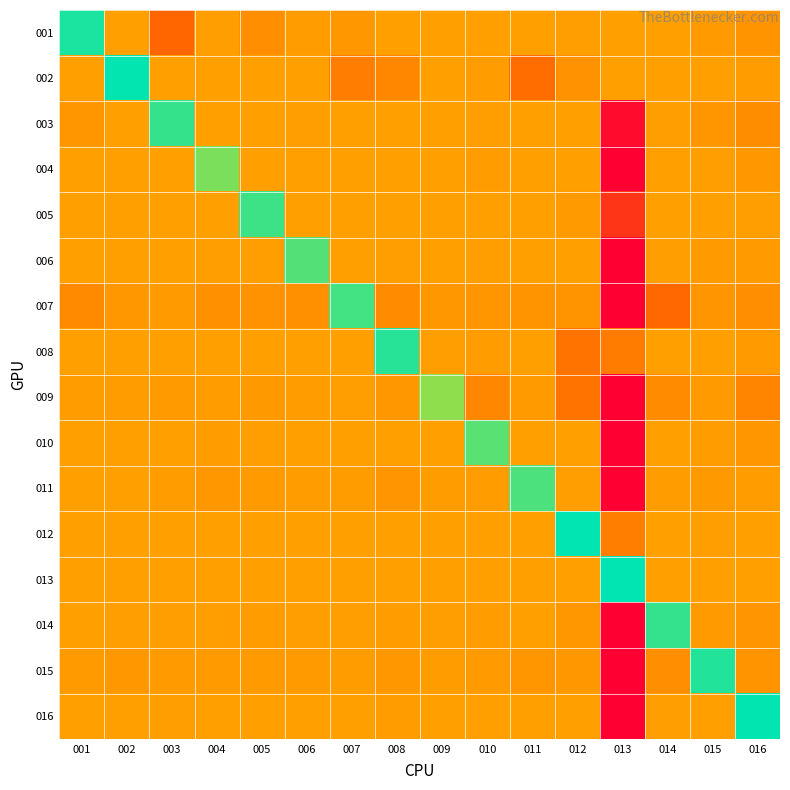

Reading left to right, what are all the values shown in this chart?

001: 001=0.9	002=-0.0	003=-0.3	004=-0.0	005=-0.1	006=-0.0	007=-0.0	008=-0.0	009=-0.0	010=-0.0	011=-0.0	012=-0.0	013=-0.0	014=-0.0	015=-0.0	016=-0.1
002: 001=-0.0	002=1.0	003=-0.0	004=-0.0	005=-0.0	006=-0.0	007=-0.2	008=-0.1	009=-0.0	010=-0.0	011=-0.3	012=-0.1	013=0.0	014=-0.0	015=-0.0	016=-0.0
003: 001=-0.1	002=0.0	003=0.9	004=-0.0	005=-0.0	006=-0.0	007=-0.0	008=-0.0	009=-0.0	010=-0.0	011=-0.0	012=0.0	013=-0.9	014=-0.0	015=-0.1	016=-0.1
004: 001=-0.0	002=-0.0	003=-0.0	004=0.7	005=-0.0	006=-0.0	007=-0.0	008=-0.0	009=-0.0	010=-0.0	011=-0.0	012=-0.0	013=-1.0	014=-0.0	015=-0.0	016=-0.0
005: 001=-0.0	002=-0.0	003=-0.0	004=-0.0	005=0.8	006=-0.0	007=-0.0	008=-0.0	009=-0.0	010=-0.0	011=-0.0	012=-0.0	013=-0.6	014=-0.0	015=-0.0	016=-0.0
006: 001=-0.0	002=-0.0	003=-0.0	004=-0.0	005=-0.0	006=0.8	007=-0.0	008=-0.0	009=-0.0	010=-0.0	011=-0.0	012=-0.0	013=-1.0	014=-0.0	015=-0.0	016=-0.0
007: 001=-0.1	002=-0.0	003=-0.0	004=-0.1	005=-0.1	006=-0.1	007=0.8	008=-0.1	009=-0.0	010=-0.0	011=-0.1	012=-0.1	013=-1.0	014=-0.3	015=-0.1	016=-0.1
008: 001=-0.0	002=-0.0	003=-0.0	004=-0.0	005=-0.0	006=-0.0	007=-0.0	008=0.9	009=-0.0	010=-0.0	011=-0.0	012=-0.3	013=-0.2	014=-0.0	015=-0.0	016=-0.0
009: 001=-0.0	002=-0.0	003=-0.0	004=-0.0	005=-0.0	006=-0.0	007=-0.0	008=-0.0	009=0.6	010=-0.1	011=-0.0	012=-0.3	013=-1.0	014=-0.1	015=-0.0	016=-0.2
010: 001=-0.0	002=-0.0	003=-0.0	004=-0.0	005=-0.0	006=-0.0	007=-0.0	008=-0.0	009=-0.0	010=0.8	011=-0.0	012=-0.0	013=-1.0	014=-0.0	015=-0.0	016=-0.1
011: 001=-0.0	002=-0.0	003=-0.0	004=-0.0	005=-0.0	006=-0.0	007=-0.0	008=-0.1	009=-0.0	010=-0.0	011=0.8	012=-0.0	013=-1.0	014=-0.0	015=-0.0	016=-0.0
012: 001=-0.0	002=-0.0	003=-0.0	004=-0.0	005=-0.0	006=-0.0	007=-0.0	008=-0.0	009=-0.0	010=-0.0	011=-0.0	012=1.0	013=-0.2	014=-0.0	015=-0.0	016=-0.0
013: 001=0.0	002=0.0	003=0.0	004=0.0	005=0.0	006=0.0	007=0.0	008=0.0	009=0.0	010=0.0	011=0.0	012=0.0	013=1.0	014=0.0	015=0.0	016=0.0
014: 001=-0.0	002=-0.0	003=-0.0	004=-0.0	005=-0.0	006=-0.0	007=-0.0	008=-0.0	009=-0.0	010=-0.0	011=-0.0	012=-0.0	013=-1.0	014=0.9	015=-0.0	016=-0.1
015: 001=-0.0	002=-0.0	003=-0.0	004=-0.0	005=-0.0	006=-0.0	007=-0.0	008=-0.0	009=-0.0	010=-0.0	011=-0.0	012=-0.0	013=-1.0	014=-0.1	015=0.9	016=-0.1
016: 001=-0.0	002=-0.0	003=-0.0	004=-0.0	005=-0.0	006=-0.0	007=-0.0	008=-0.0	009=-0.0	010=-0.0	011=-0.0	012=-0.0	013=-1.0	014=-0.0	015=-0.0	016=1.0